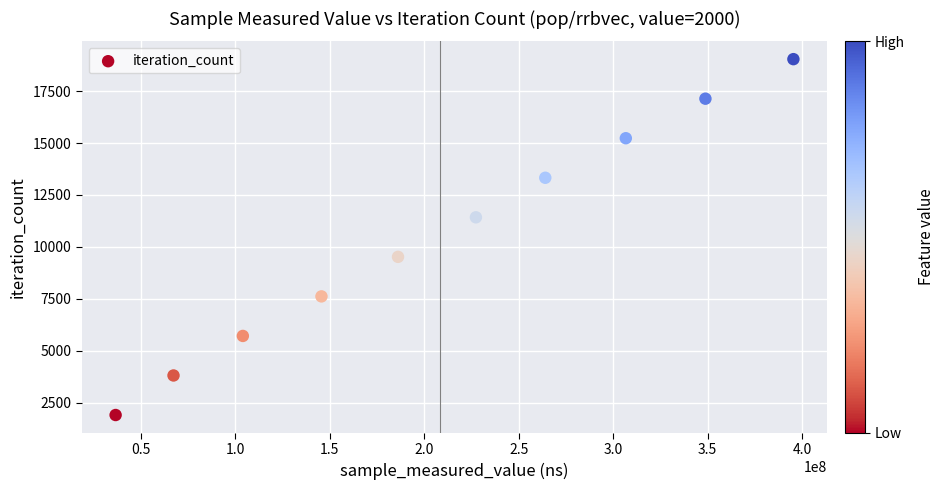

What is the average Y value?

10472